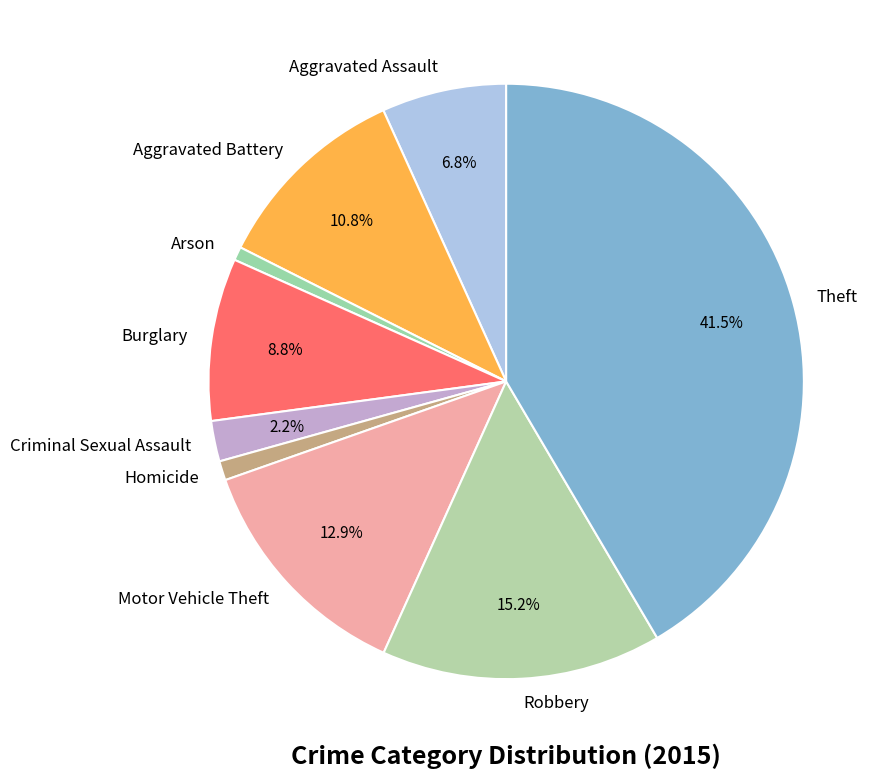

What is the largest slice in the pie chart?

Theft